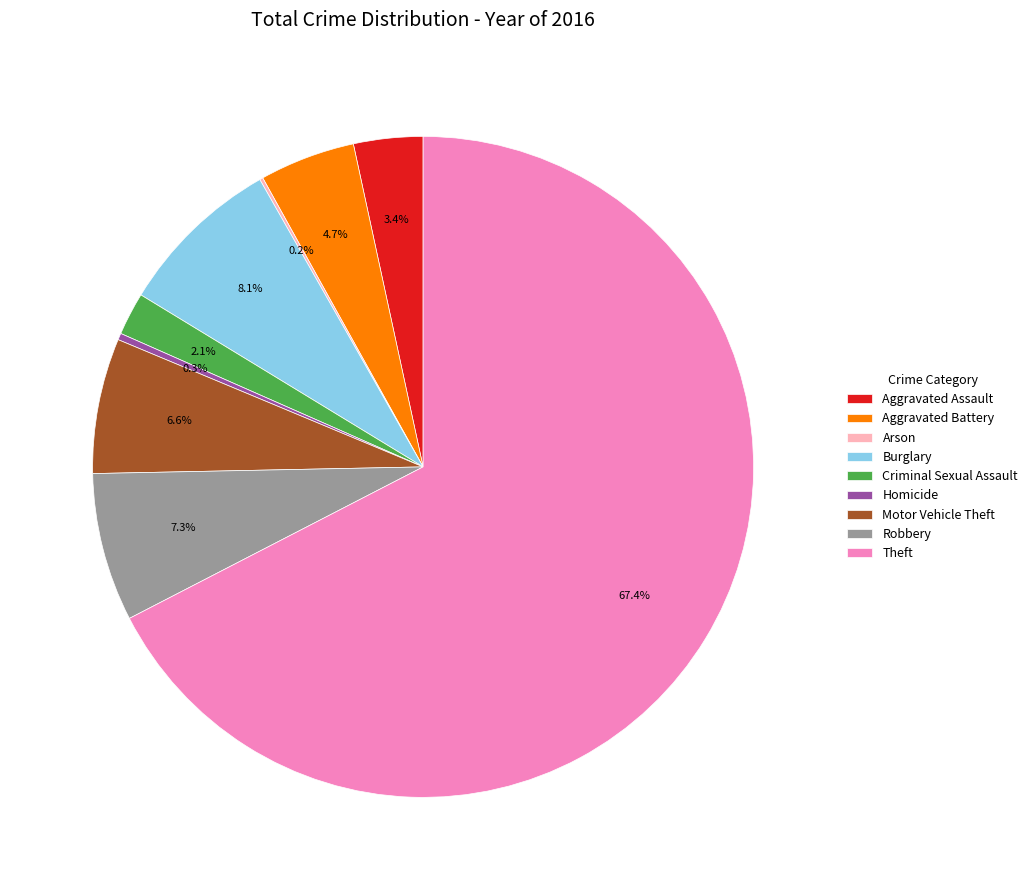

What portion of the pie excludes Aggravated Assault?

96.6%